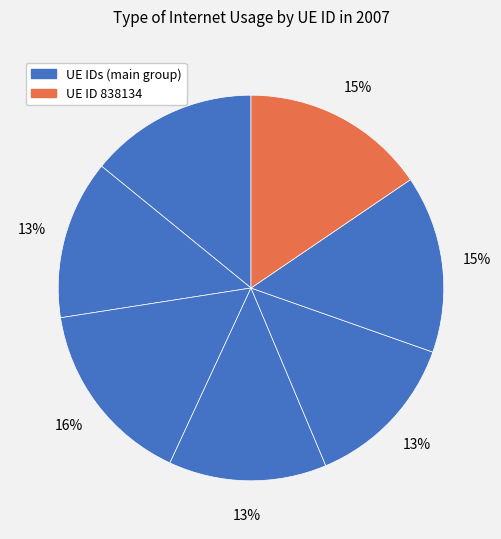

Is there a majority slice in this chart?

No